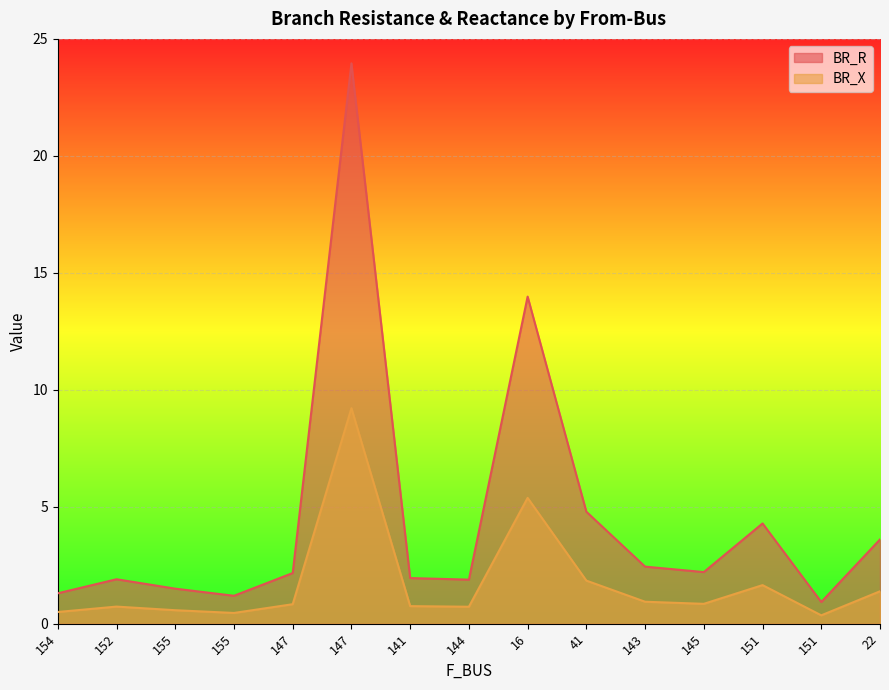

Does the chart display data point markers on the line(s)?

No